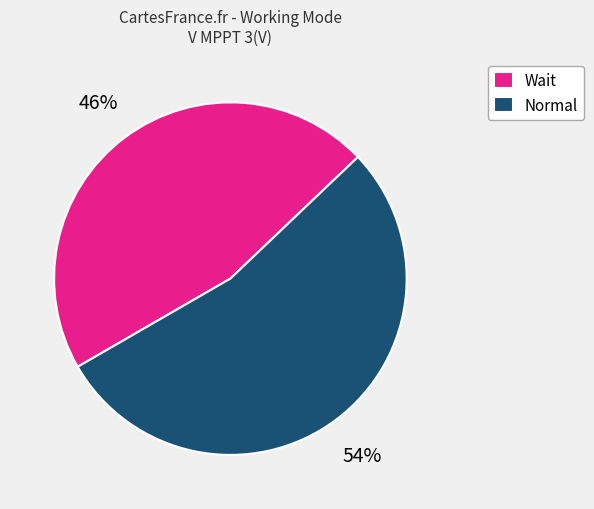

How many slices are in this pie chart?

2